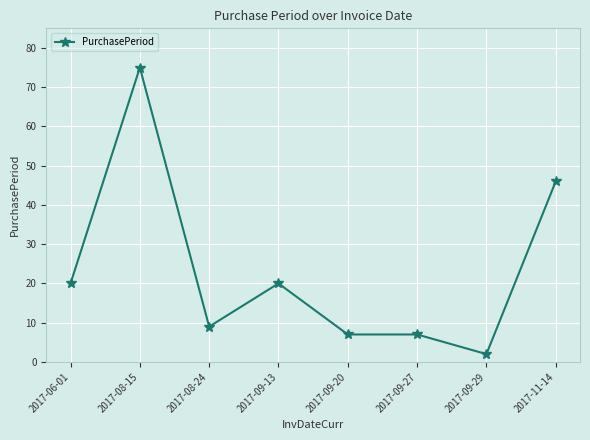

At which category does the data reach its first local peak?

2017-08-15